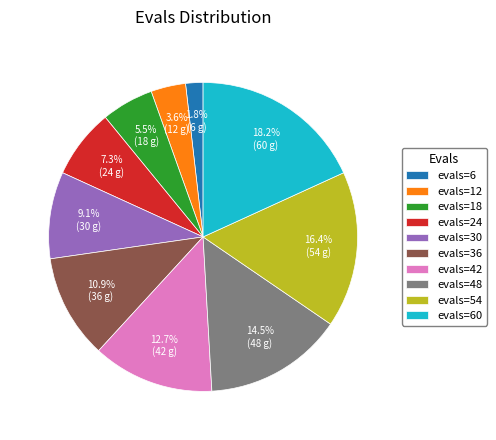

Count the number of slices in the pie.

10